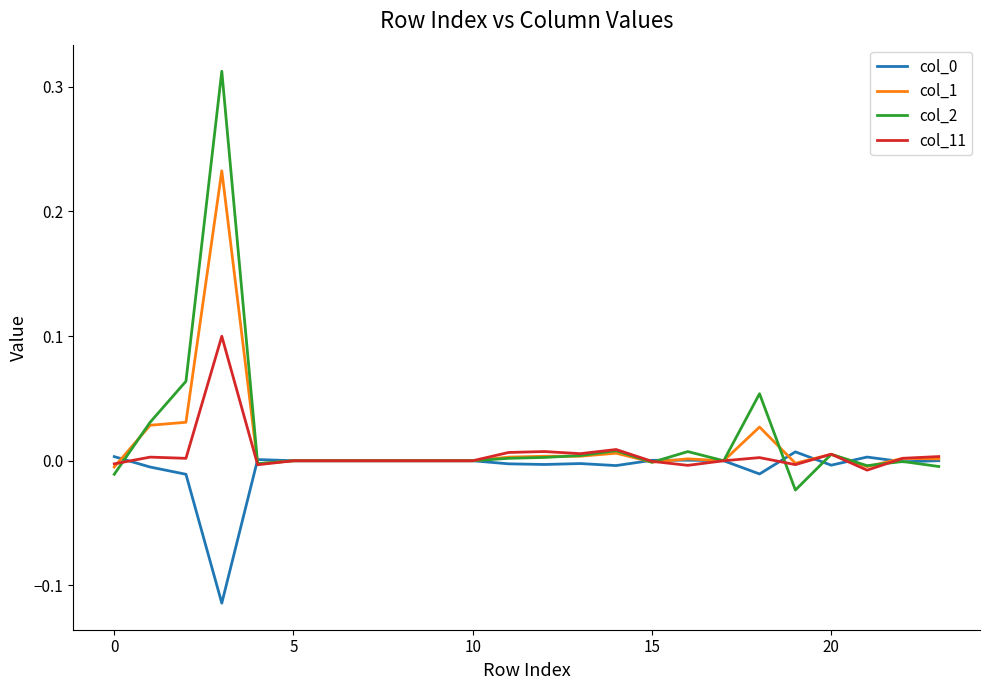

How many lines are shown in the chart?

4